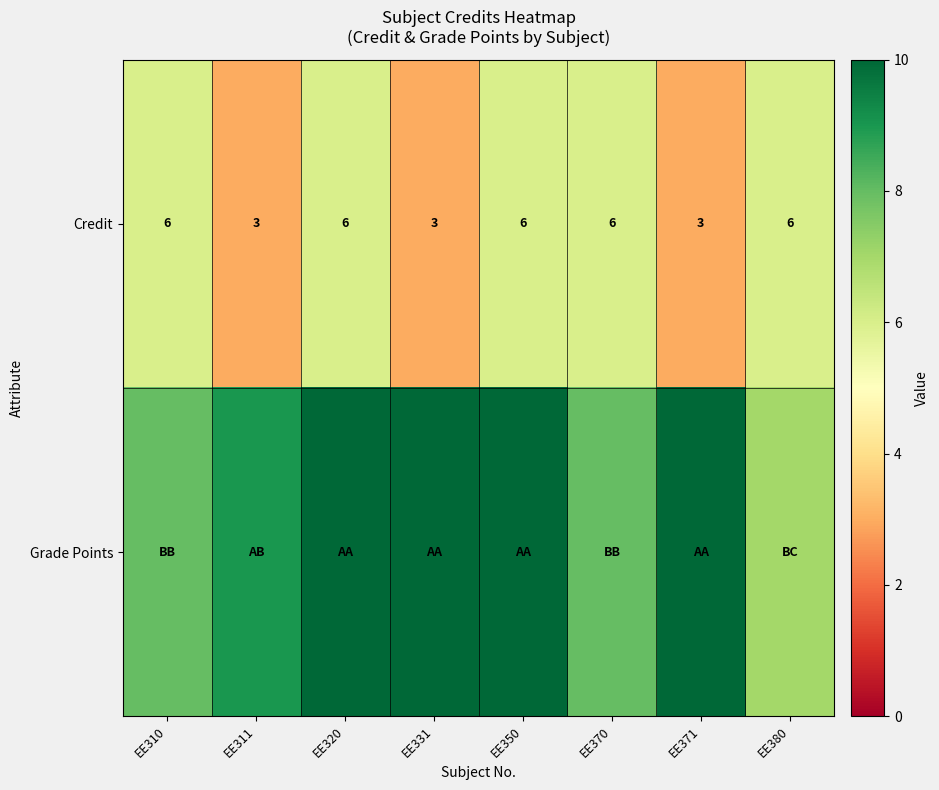

At which category is the sum across all series the highest?

EE320